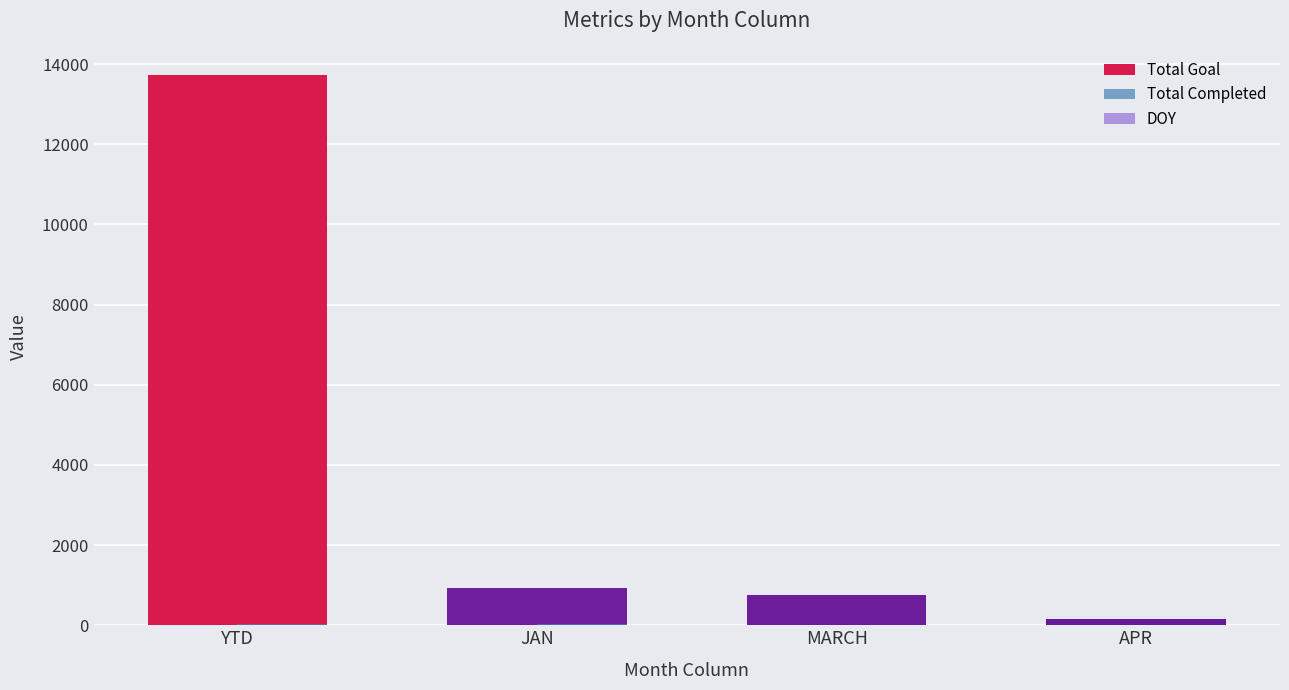

What is the sum of all Total Goal values?

15554